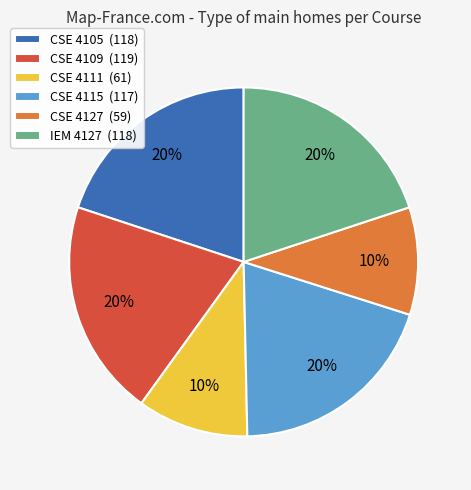

The CSE 4115 slice represents 12% of the pie. True or false?

False